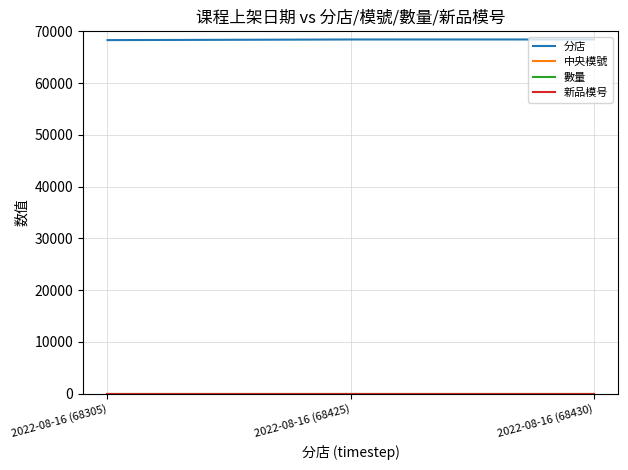

Which label corresponds to the smallest value in the chart?

2022-08-16 (68305)